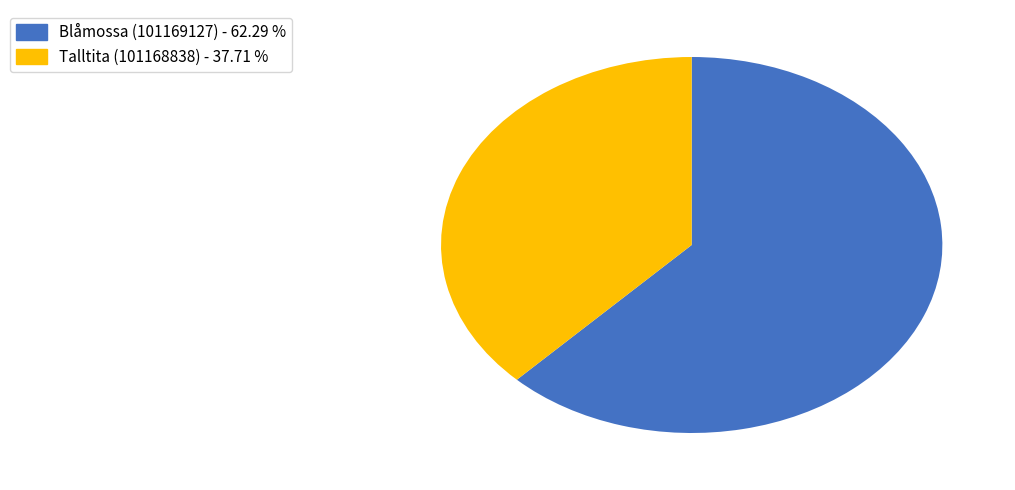

Approximately how many times larger is the value at Talltita (101168838) compared to Blåmossa (101169127)?

0.6